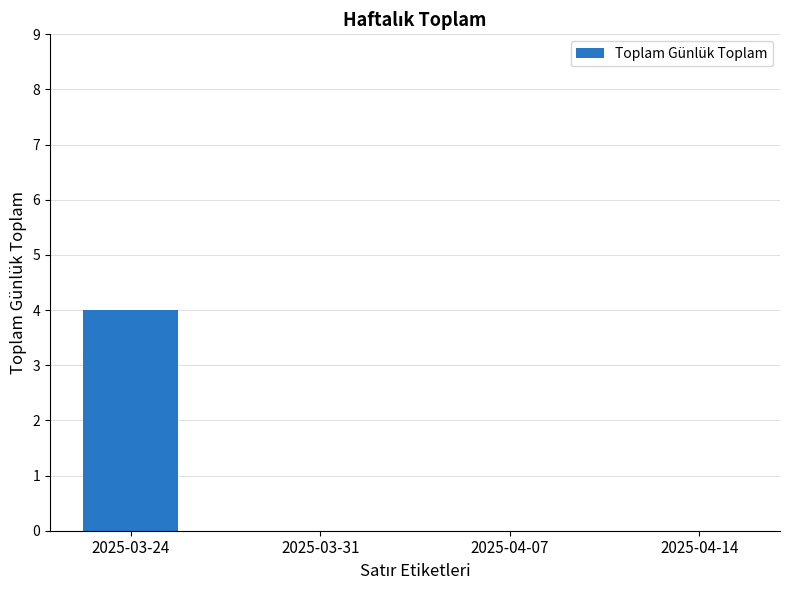

Reading left to right, transcribe all the data shown in this chart.

2025-03-24=4	2025-03-31=0	2025-04-07=0	2025-04-14=0